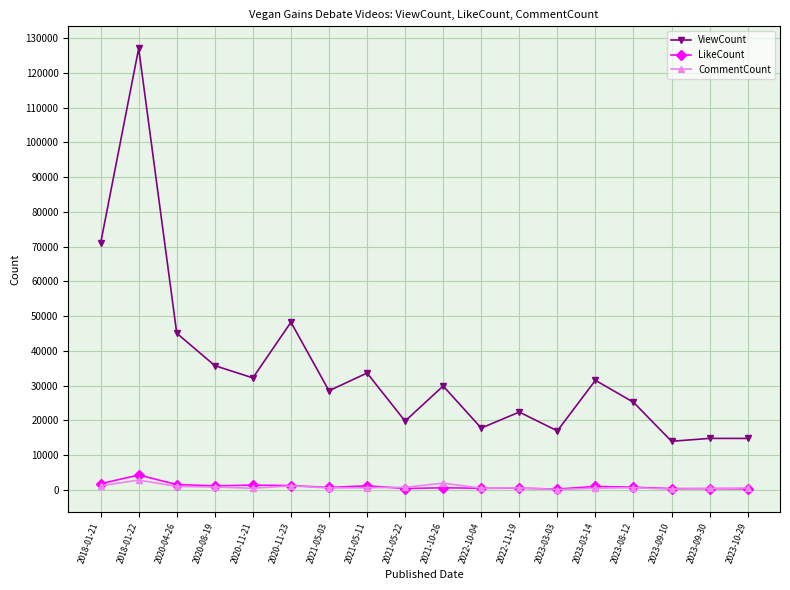

What value does the LikeCount series have at 2023-09-30, to the nearest 100?

400